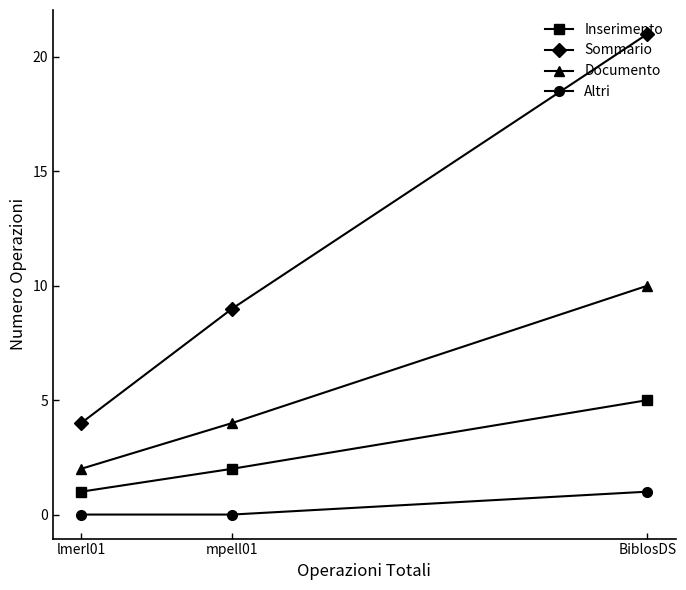

At how many categories does at least one series exceed 0?

3